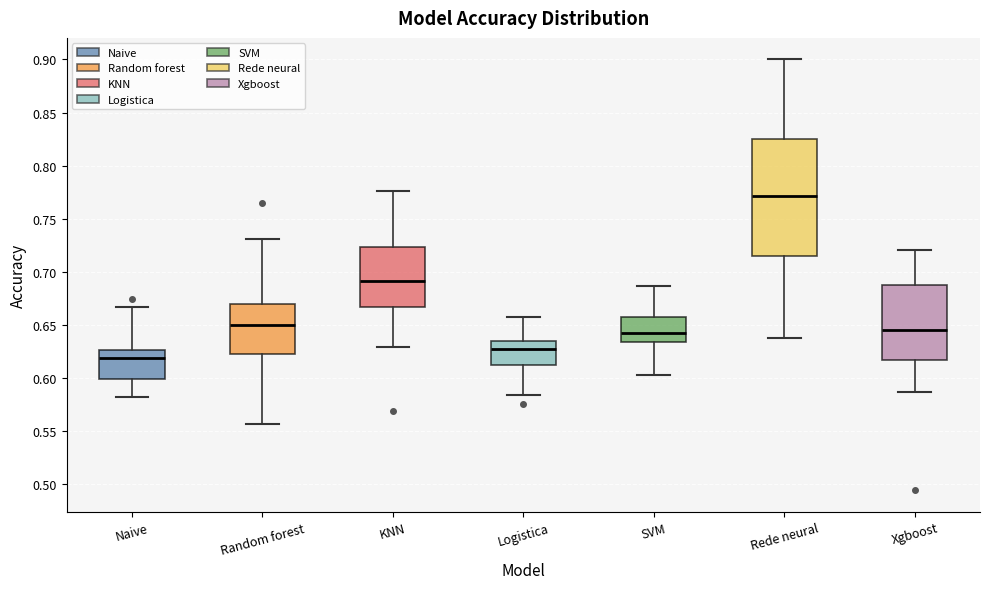

Where does the upper whisker of the box for KNN end on the y-axis? The values are not printed on the chart, so give them approximately, as read against the axis.

0.775